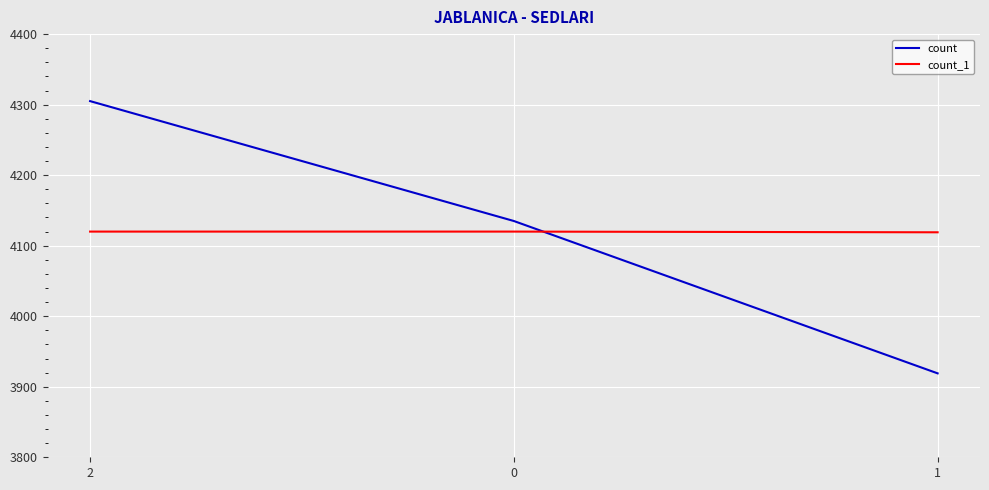

At which label does count reach its peak?

2